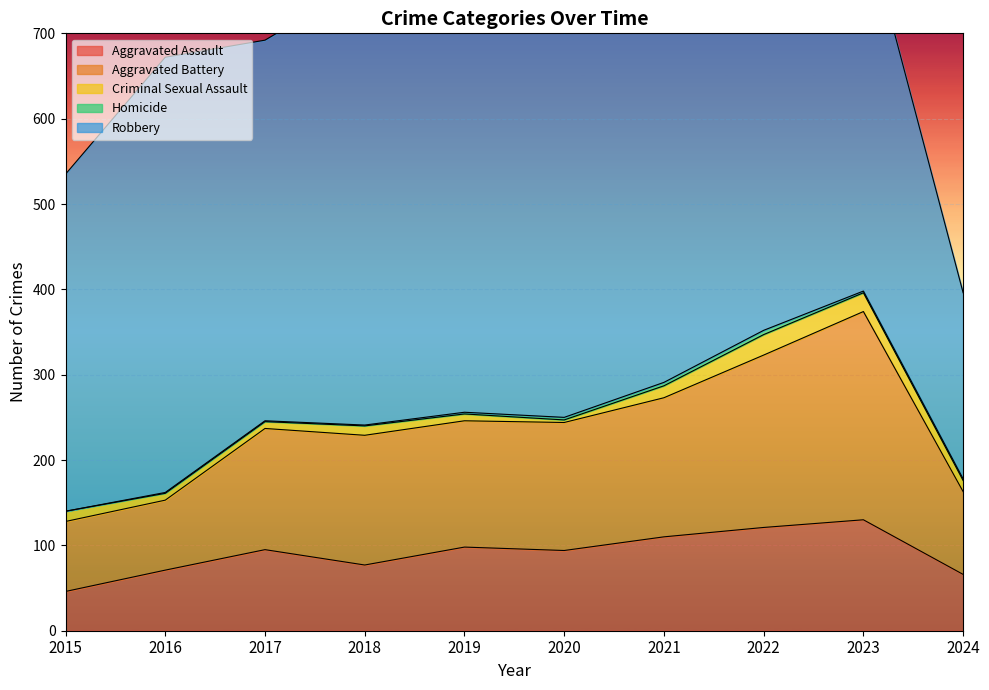

What is the highest value of the Aggravated Battery series?

244